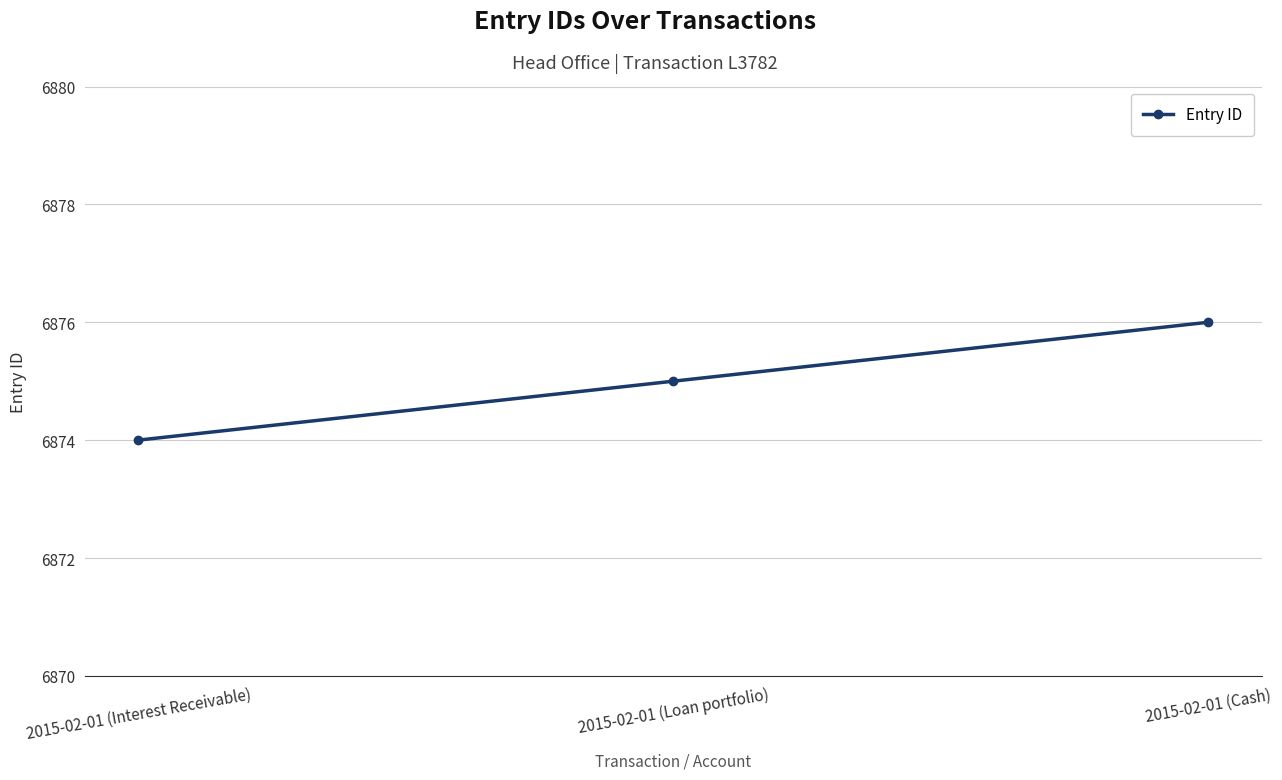

Which label corresponds to the smallest value in the chart?

2015-02-01 (Interest Receivable)